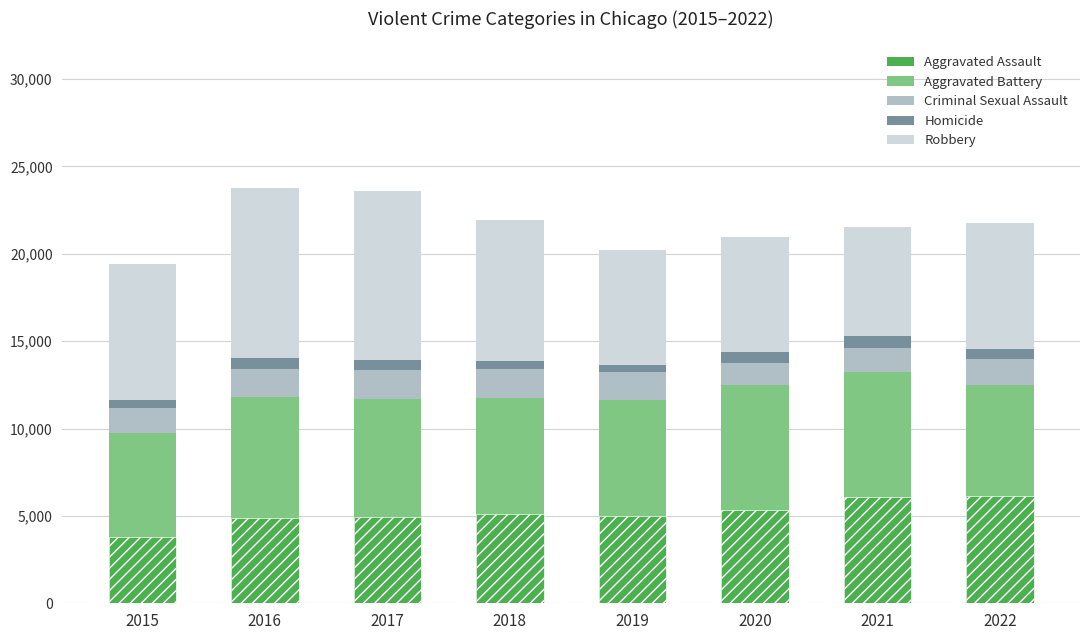

List the series in order of their peak value, lowest first.

Homicide, Criminal Sexual Assault, Aggravated Assault, Aggravated Battery, Robbery